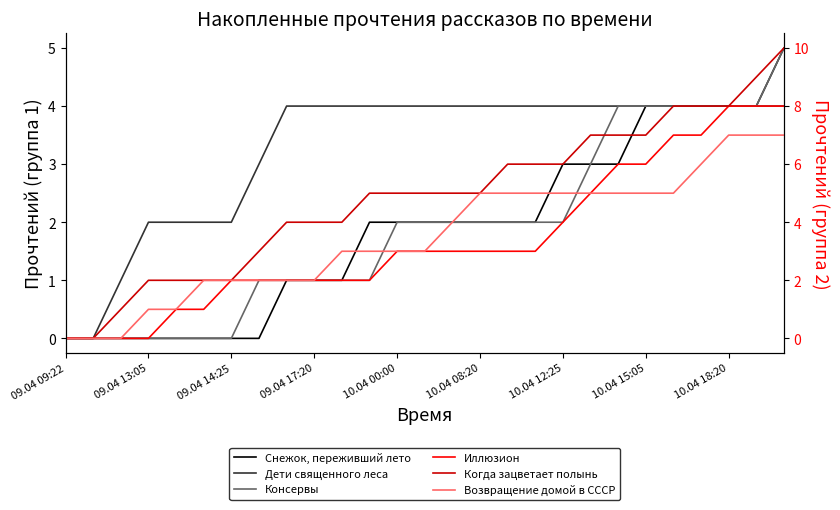

Is the value of Возвращение домой в СССР at 11 greater than the value of Когда зацветает полынь at 14?

No